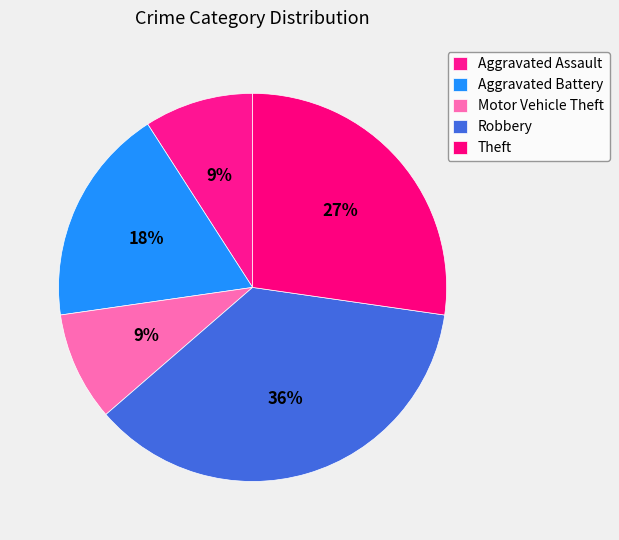

Combined, do Robbery and Motor Vehicle Theft account for over 50%?

No